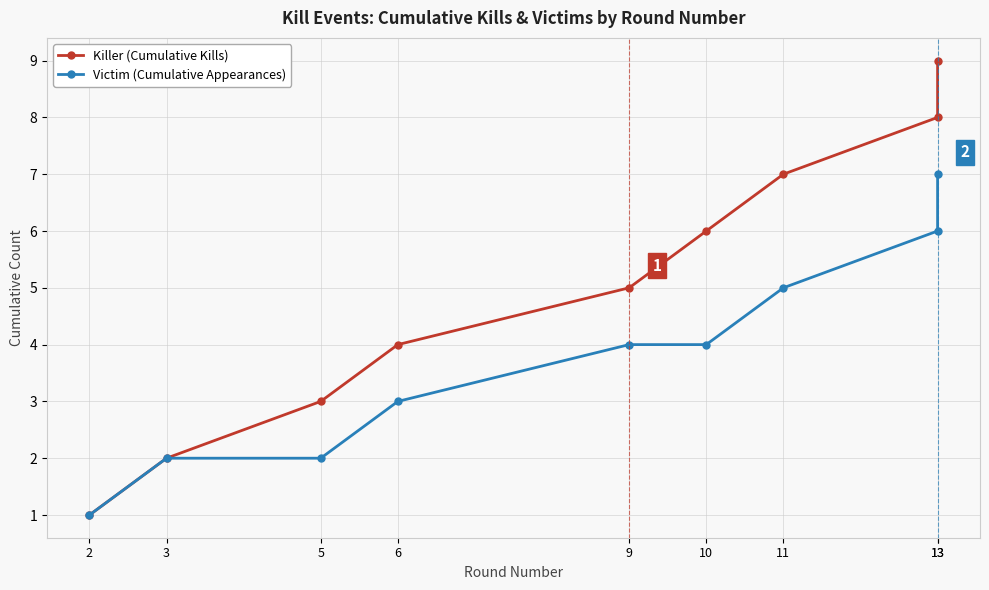

What is the sum of all Killer (Cumulative Kills) values?

45